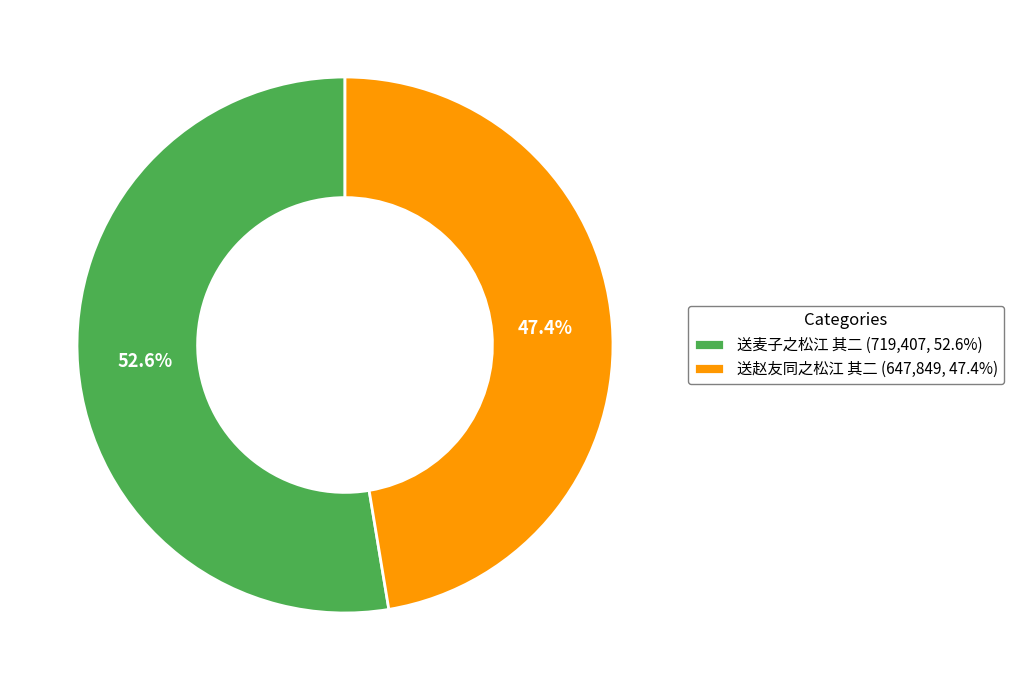

The 送麦子之松江 其二 slice represents 40% of the pie. True or false?

False